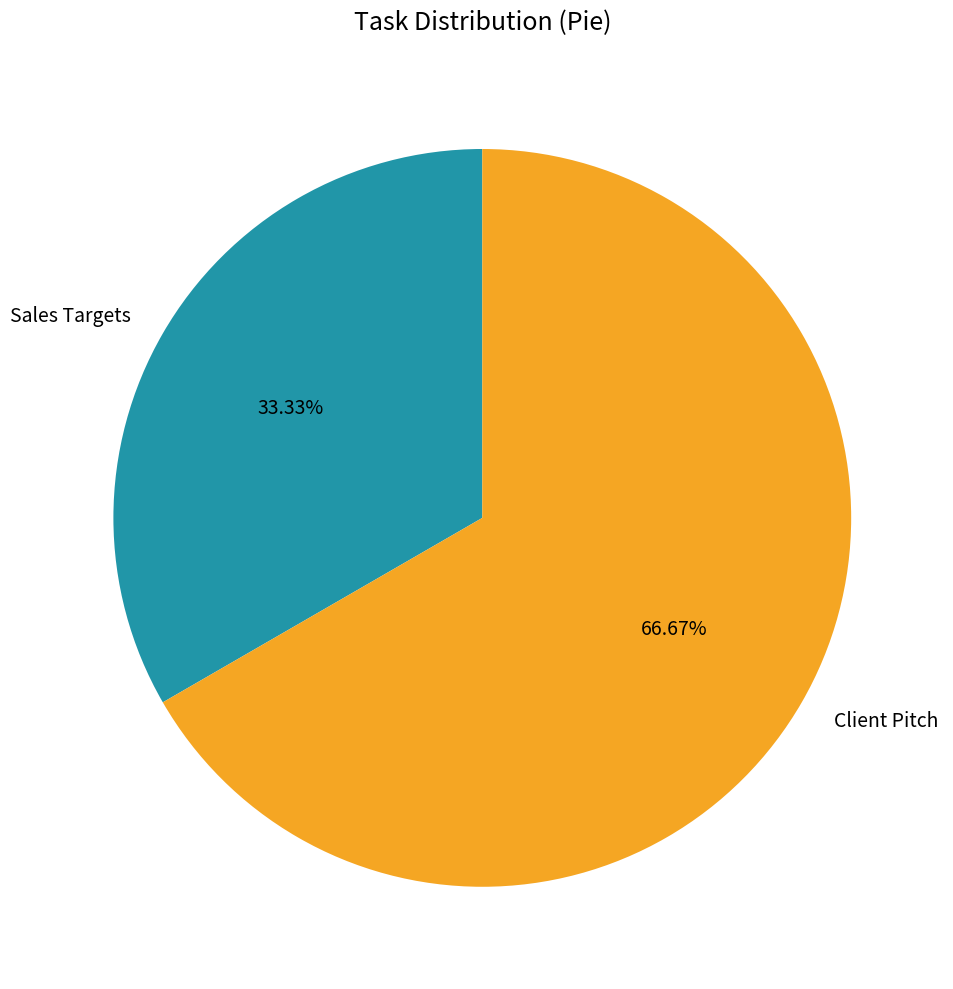

Do Sales Targets and Client Pitch together represent more than half of the pie?

Yes